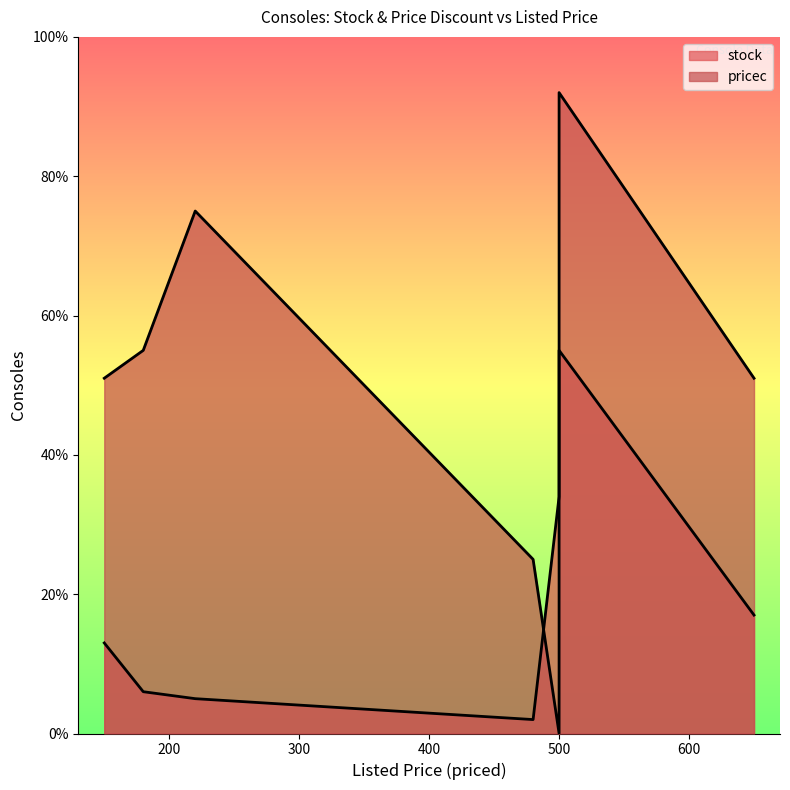

What are all the series names shown in the legend?

stock, pricec